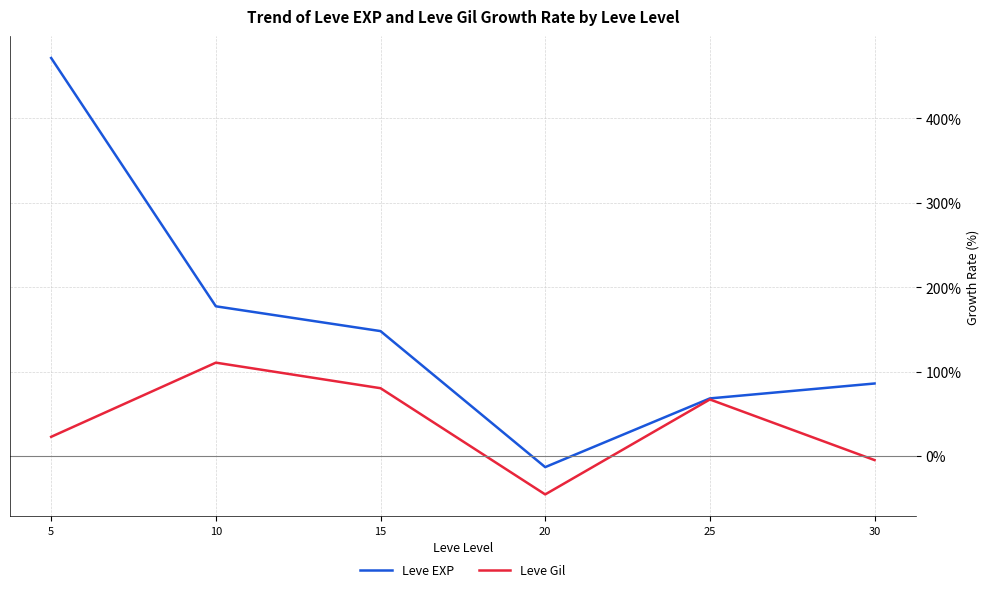

Where is the first local minimum for Leve Gil?

20